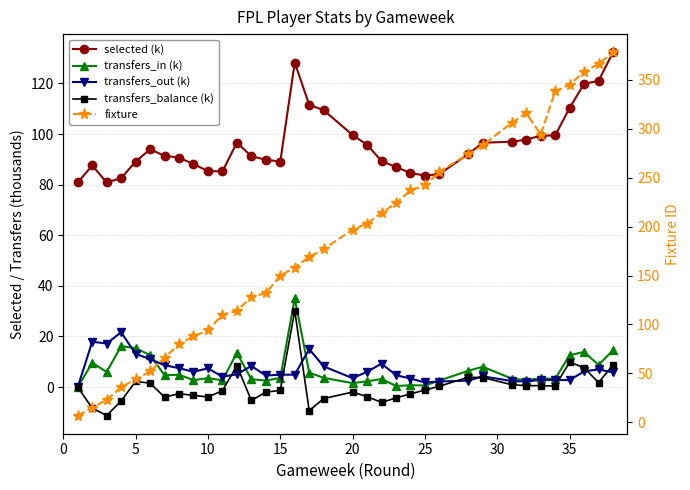

Which series changed the most between 30 and 9?

fixture